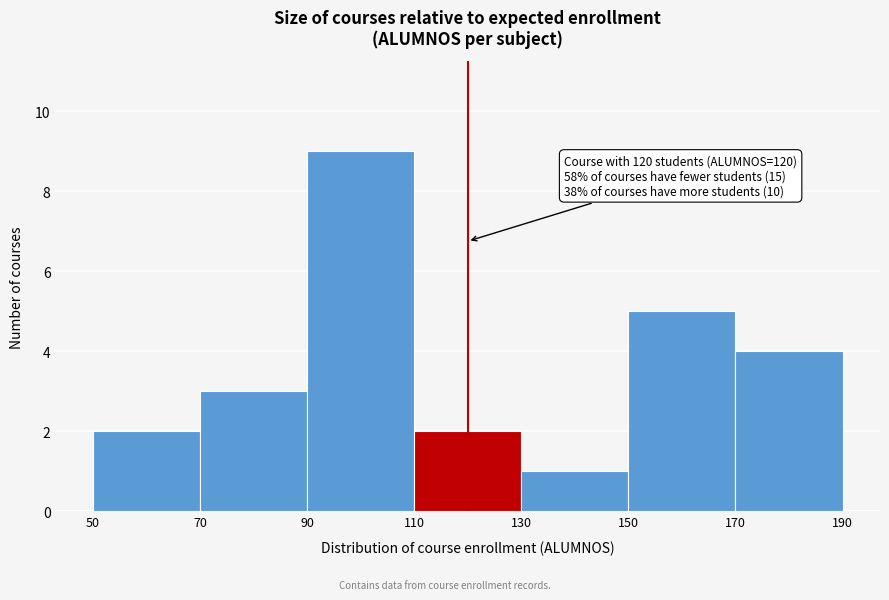

Over which range of the x-axis is the bar tallest?

90 to 110